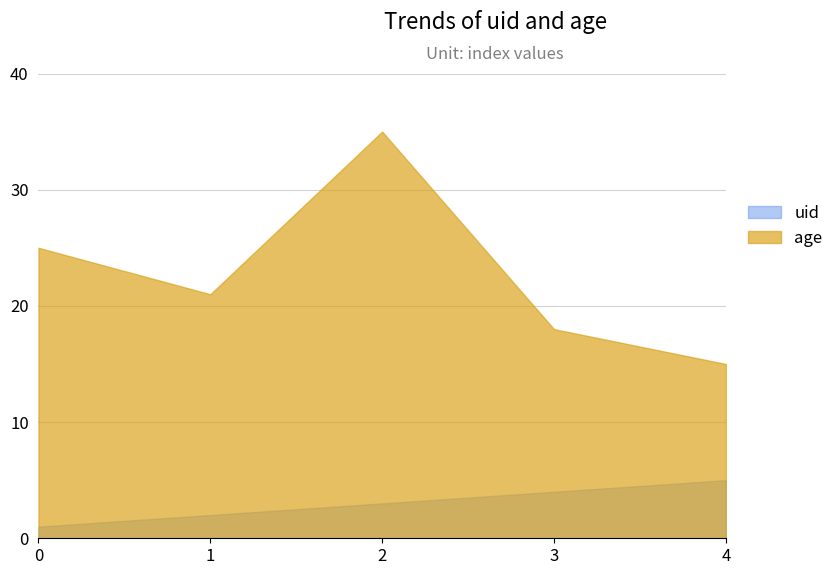

What is the minimum value shown in the chart?

1